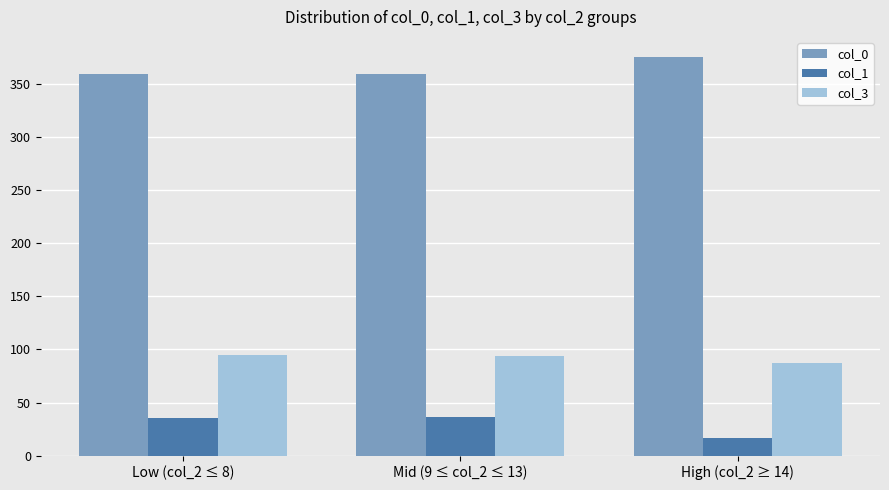

The value of col_0 at High (col_2 ≥ 14) is 376. True or false?

True